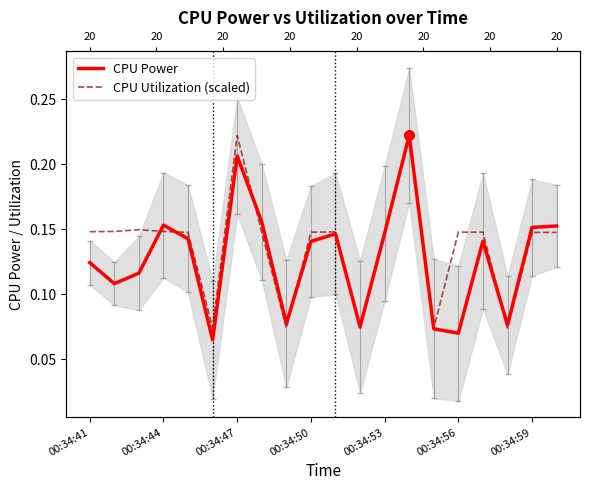

What position from the left is 00:34:50?

10